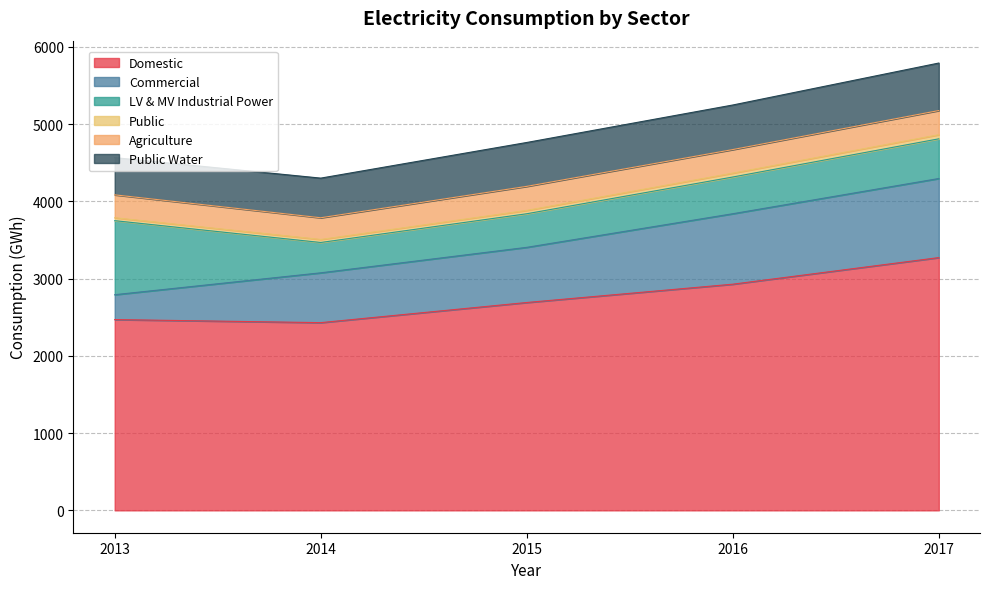

Where is Domestic nearest to the value 2850?

2016